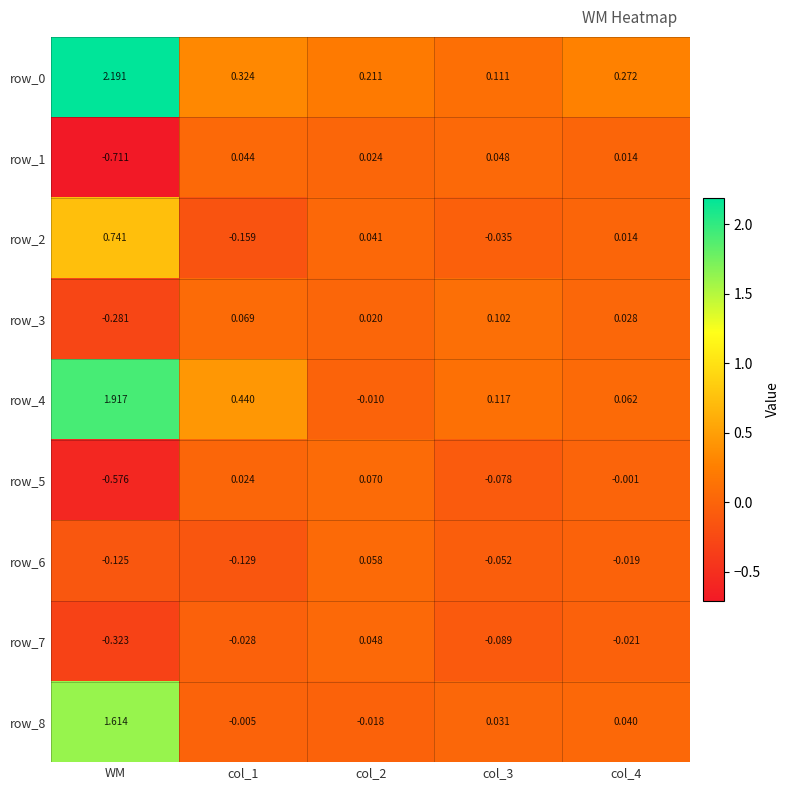

At which label does row_8 first exceed 0?

WM